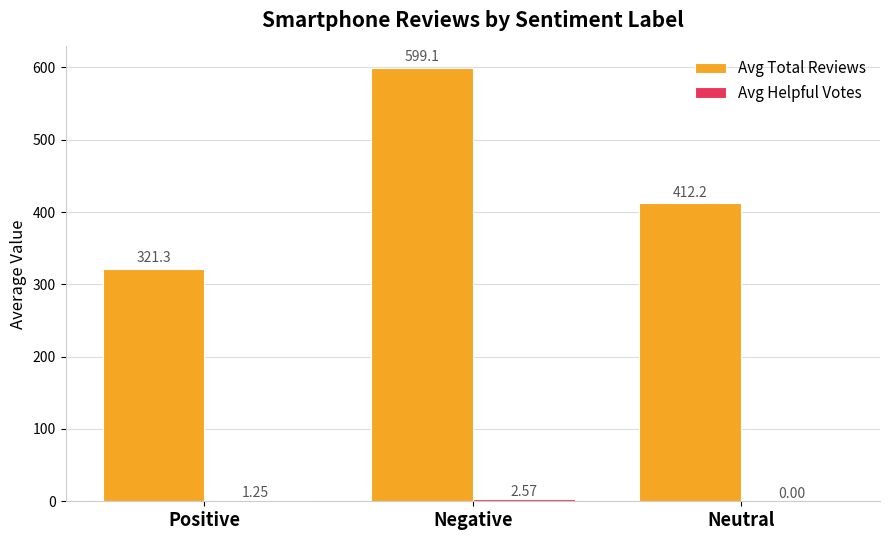

At which label does Avg Total Reviews reach its peak?

Negative